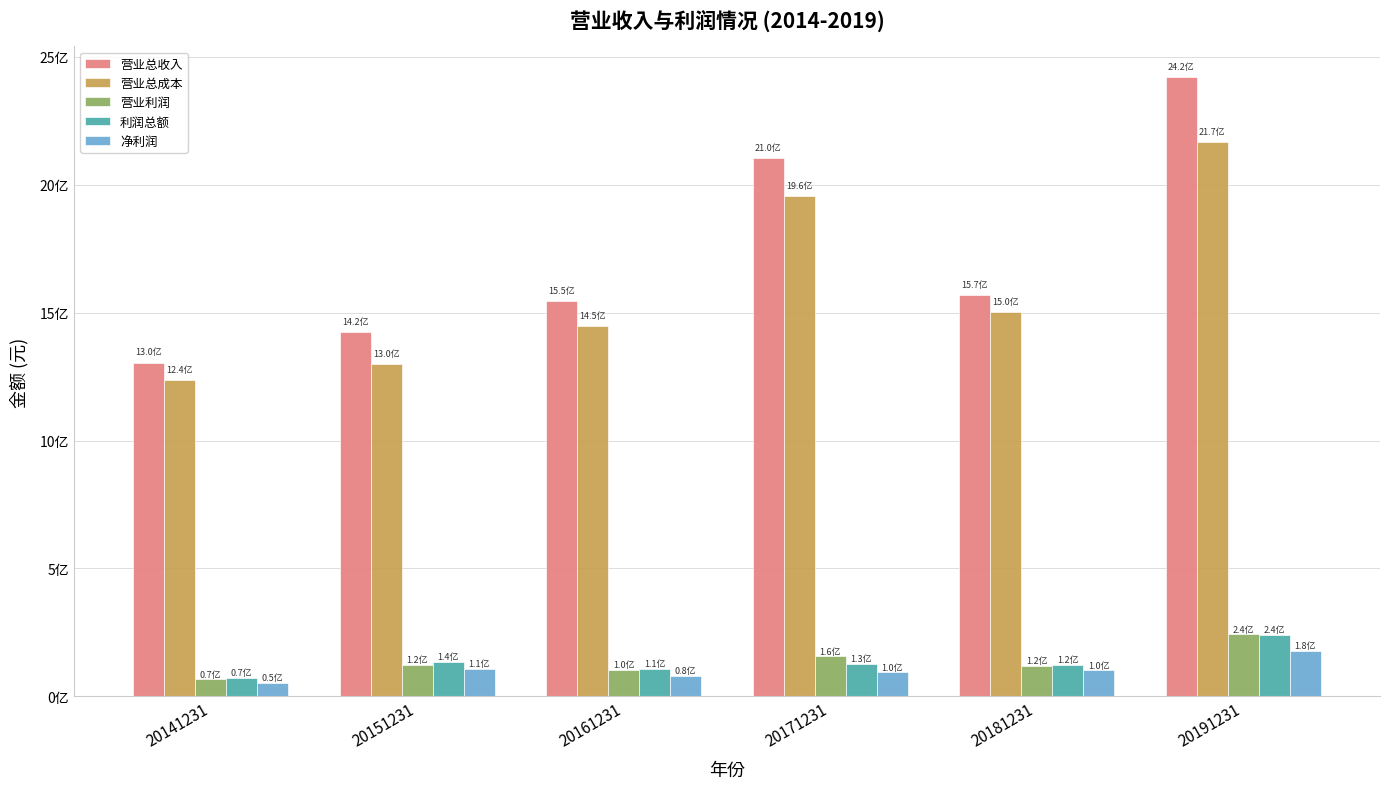

Are the bars grouped side by side (vs. stacked)?

Yes